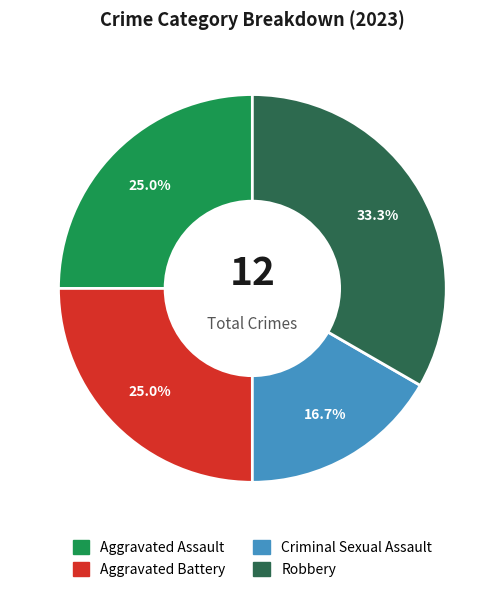

What is the smallest slice in the pie chart?

Criminal Sexual Assault